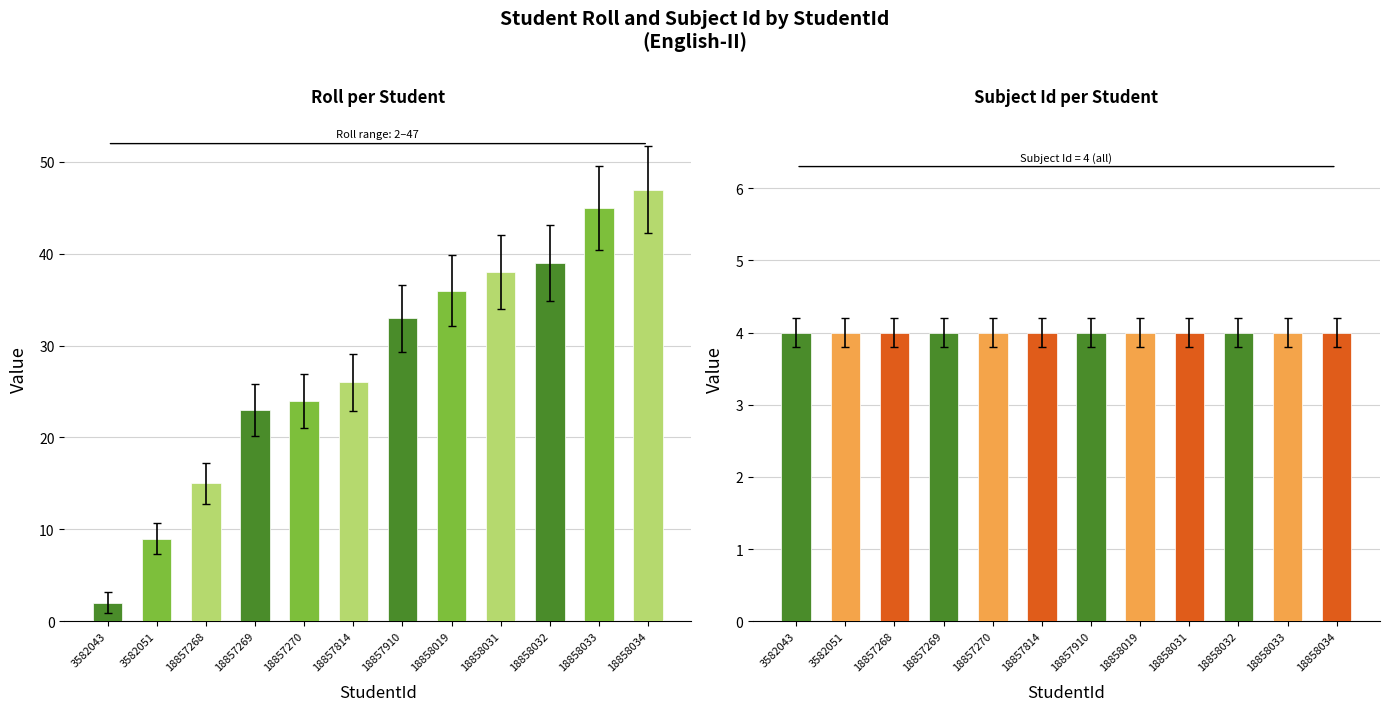

At which label is Subject Id closest to 4?

3582043